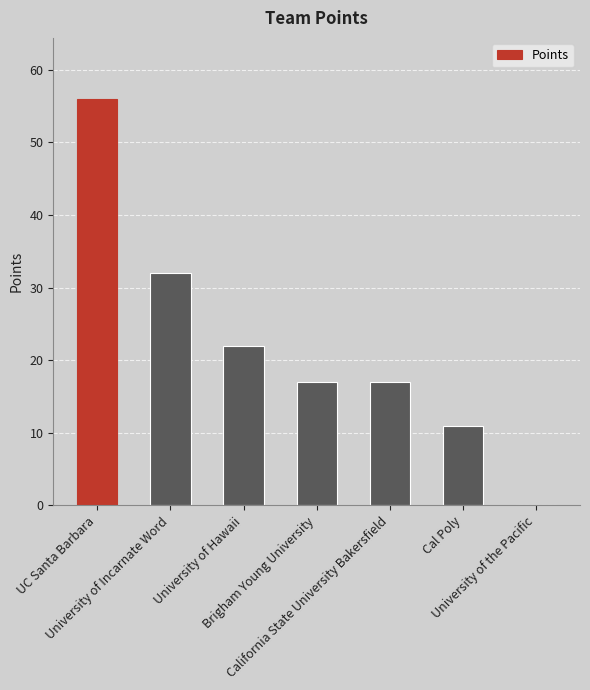

True or false: the data shows 29 at Brigham Young University.

False